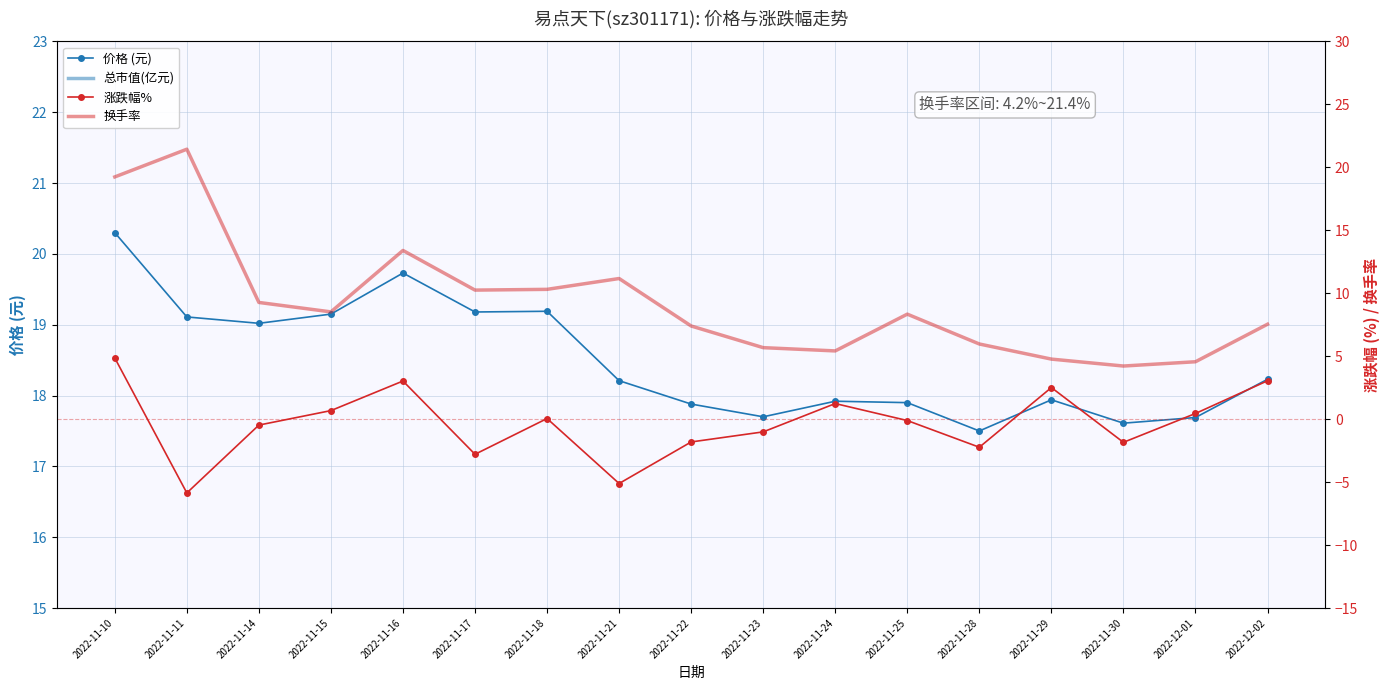

Reading right to left, transcribe all the data shown in this chart.

价格 (元): 2022-12-02=18.2	2022-12-01=17.7	2022-11-30=17.6	2022-11-29=17.9	2022-11-28=17.5	2022-11-25=17.9	2022-11-24=17.9	2022-11-23=17.7	2022-11-22=17.9	2022-11-21=18.2	2022-11-18=19.2	2022-11-17=19.2	2022-11-16=19.7	2022-11-15=19.1	2022-11-14=19.0	2022-11-11=19.1	2022-11-10=20.3
总市值(亿元): 2022-12-02=86.0	2022-12-01=83.5	2022-11-30=83.1	2022-11-29=84.7	2022-11-28=82.6	2022-11-25=84.5	2022-11-24=84.6	2022-11-23=83.5	2022-11-22=84.4	2022-11-21=85.9	2022-11-18=90.5	2022-11-17=90.5	2022-11-16=93.1	2022-11-15=90.4	2022-11-14=89.8	2022-11-11=90.2	2022-11-10=95.8
涨跌幅%: 2022-12-02=3.0	2022-12-01=0.5	2022-11-30=-1.8	2022-11-29=2.5	2022-11-28=-2.2	2022-11-25=-0.1	2022-11-24=1.2	2022-11-23=-1.0	2022-11-22=-1.8	2022-11-21=-5.1	2022-11-18=0.1	2022-11-17=-2.8	2022-11-16=3.0	2022-11-15=0.7	2022-11-14=-0.5	2022-11-11=-5.9	2022-11-10=4.9
换手率: 2022-12-02=7.5	2022-12-01=4.6	2022-11-30=4.2	2022-11-29=4.8	2022-11-28=6.0	2022-11-25=8.3	2022-11-24=5.4	2022-11-23=5.7	2022-11-22=7.4	2022-11-21=11.2	2022-11-18=10.3	2022-11-17=10.2	2022-11-16=13.4	2022-11-15=8.5	2022-11-14=9.3	2022-11-11=21.4	2022-11-10=19.2